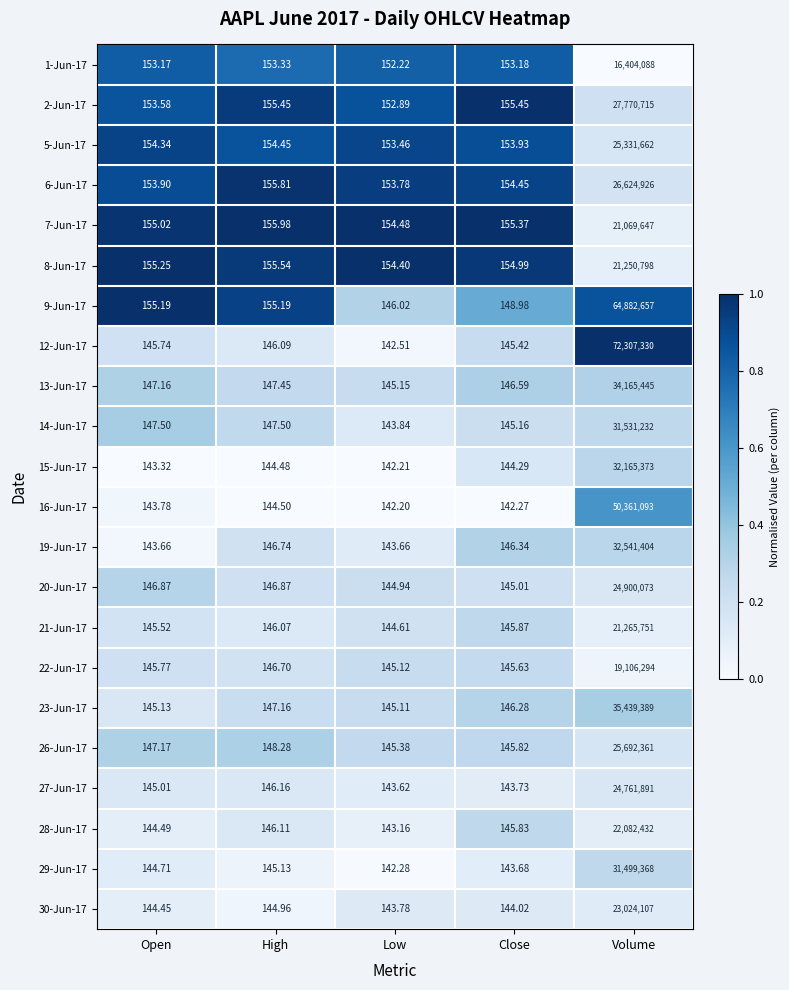

Rank the categories by 12-Jun-17 value from highest to lowest.

Volume, High, Open, Close, Low